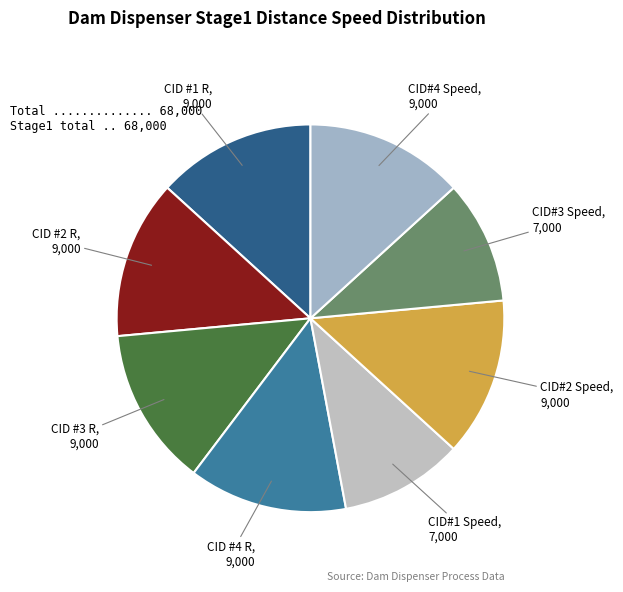

Between CID#1 Speed and CID #2 R, which is larger?

CID #2 R